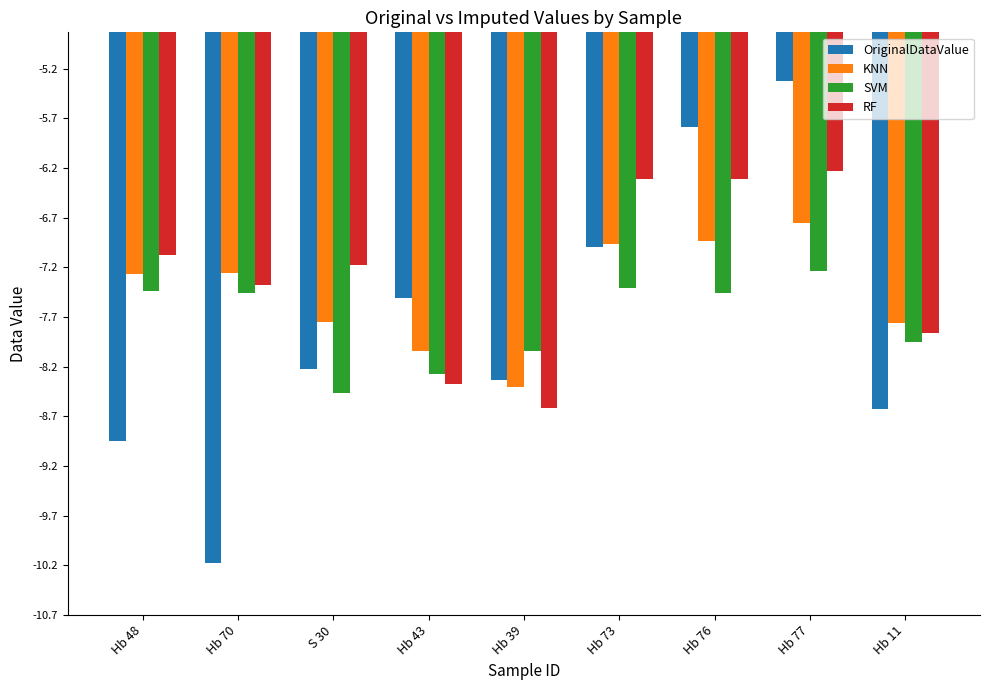

What is the approximate value of RF at Hb 76?

-6.3